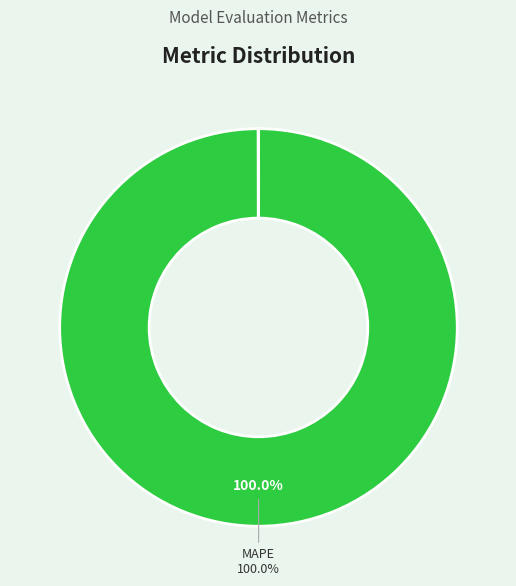

Is there any slice that represents more than half of the pie?

Yes